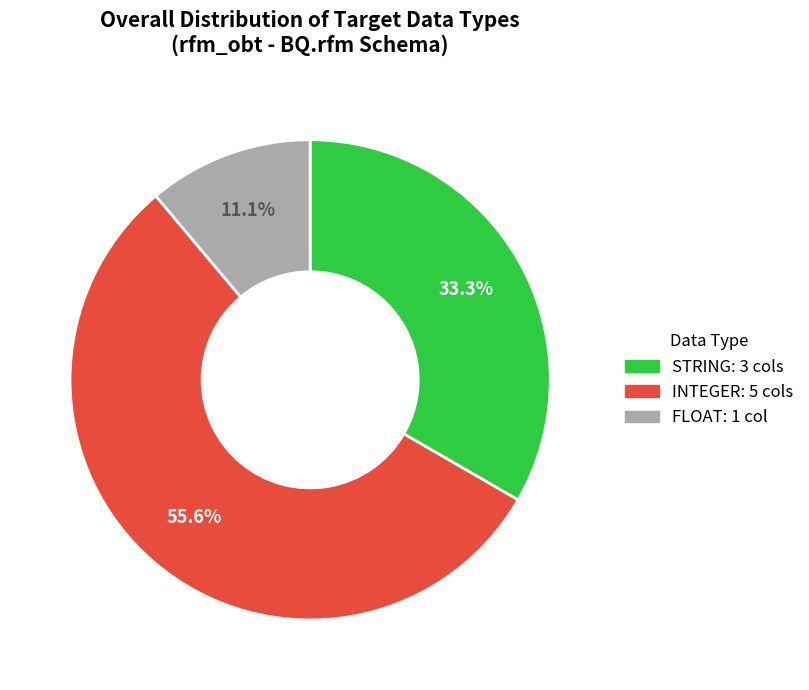

To the nearest percent, what portion does STRING represent?

33%